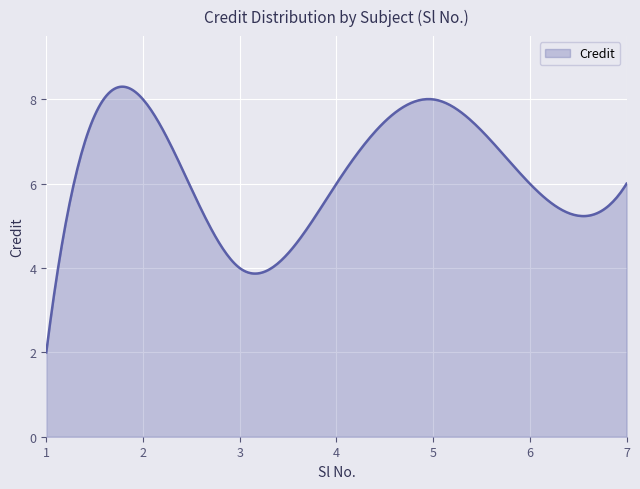

What is the difference between the maximum and minimum values?

6.3